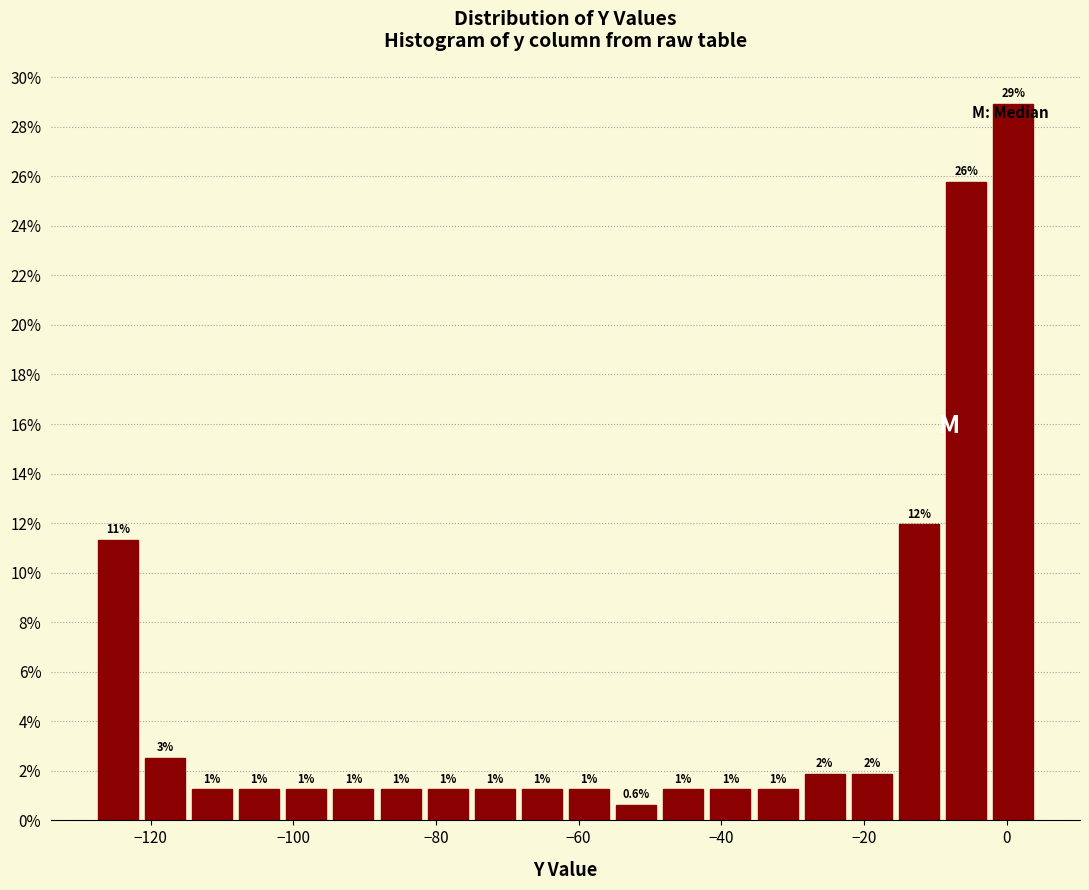

Around what value on the x-axis is the tallest bar? Give the approximate position of its centre, as read against the axis.

0